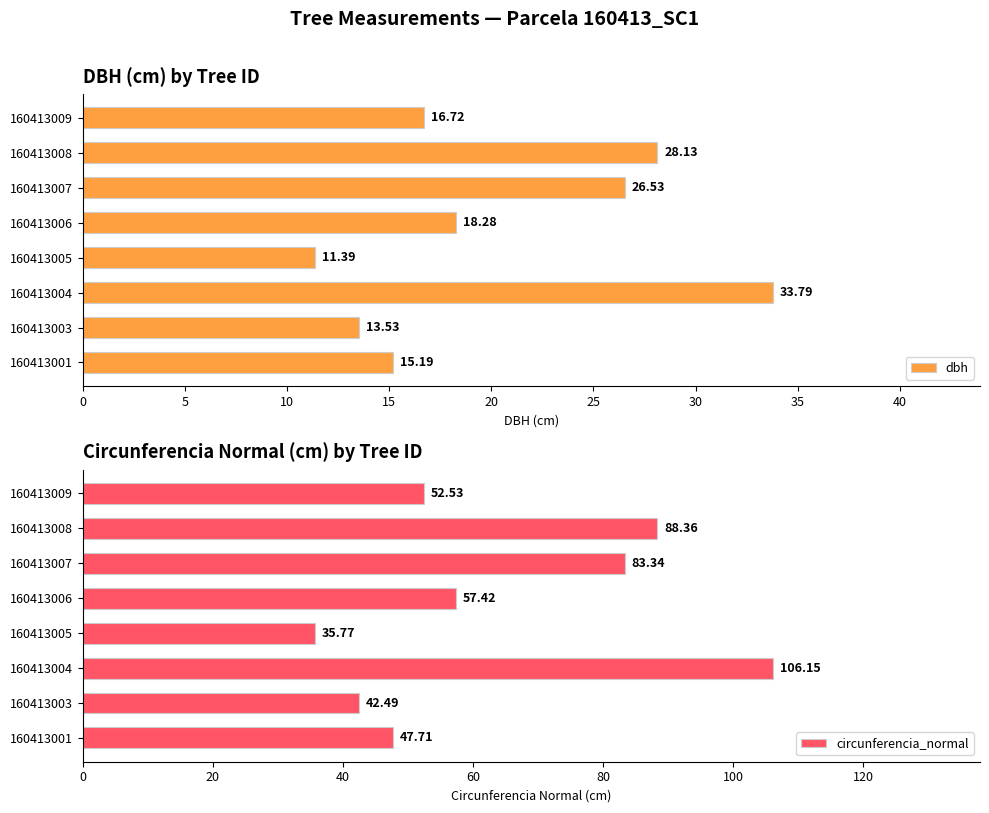

How many bars are there in total?

16